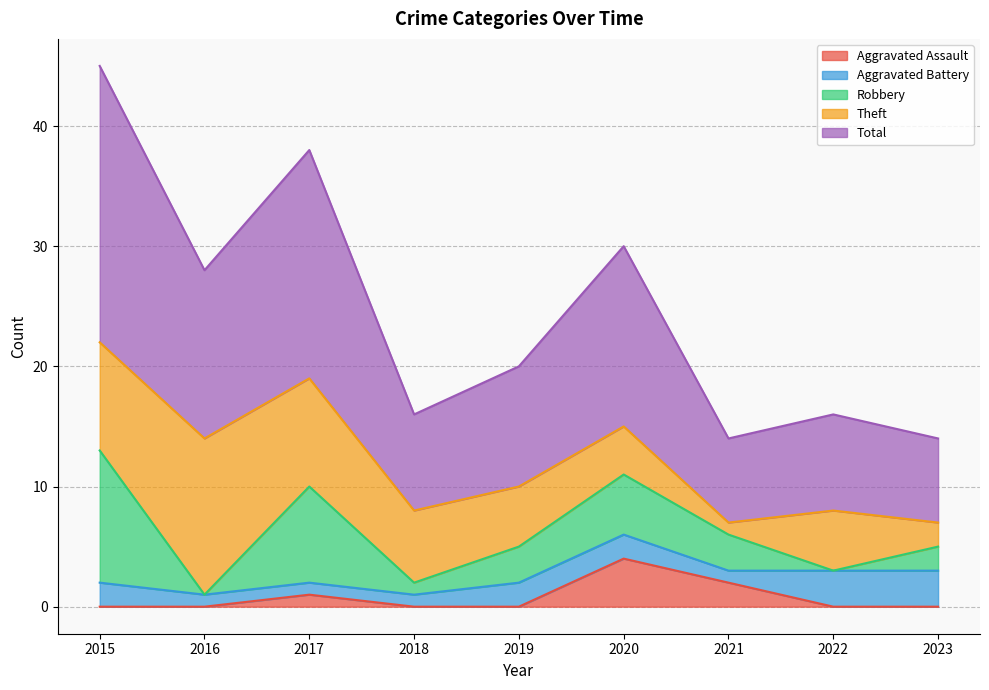

True or false: Total and Aggravated Battery intersect in this chart.

False